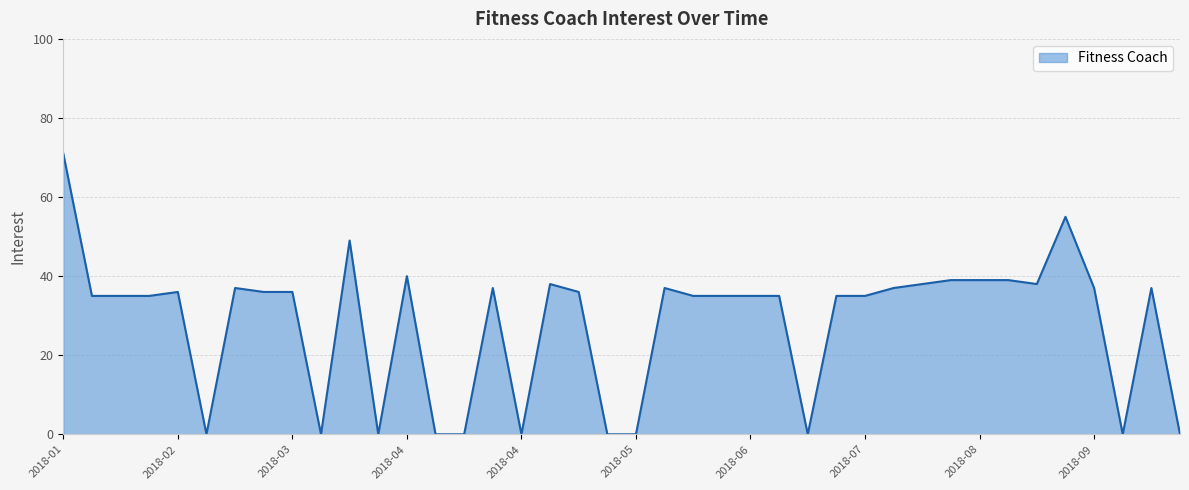

What is the difference between the maximum and minimum values?

71